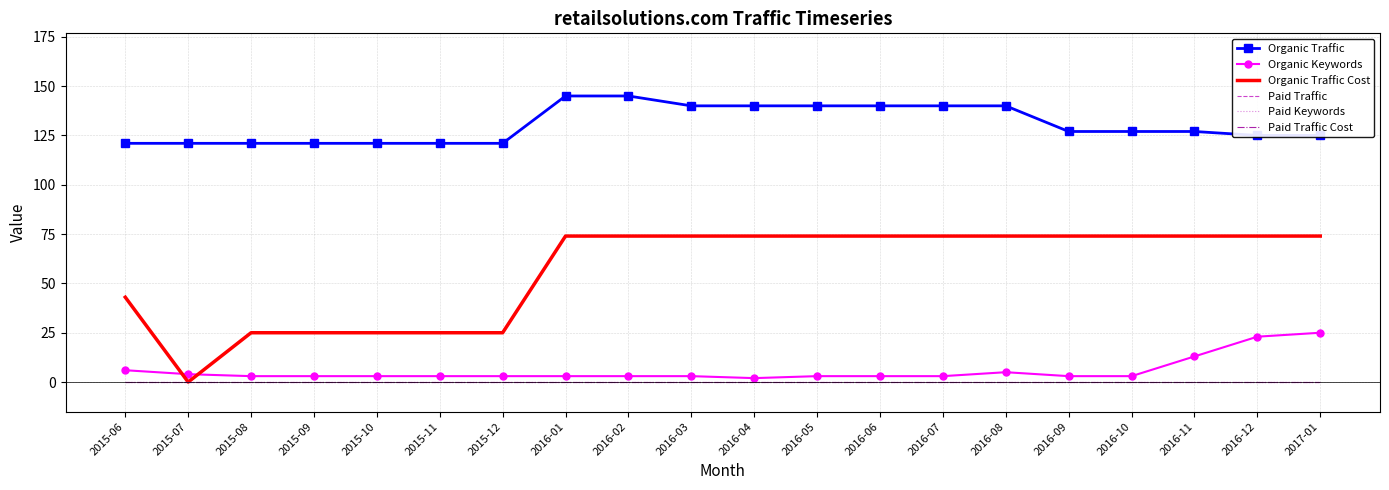

How many lines are shown in the chart?

6